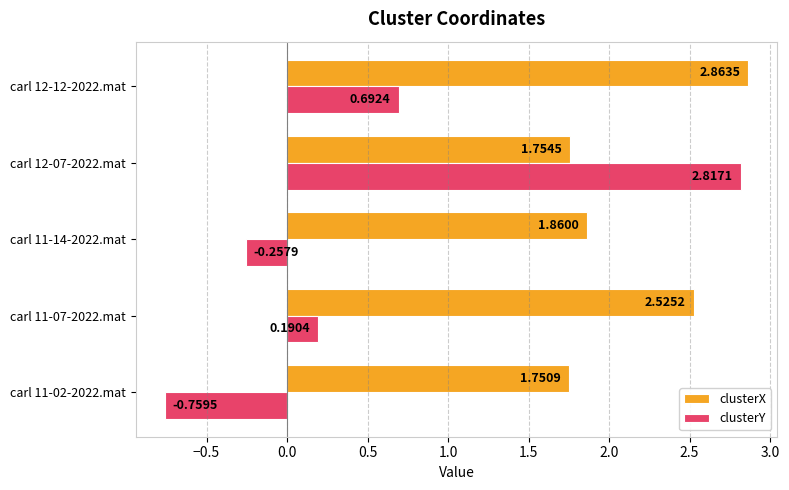

Rank the series by their maximum value, from highest to lowest.

clusterX, clusterY